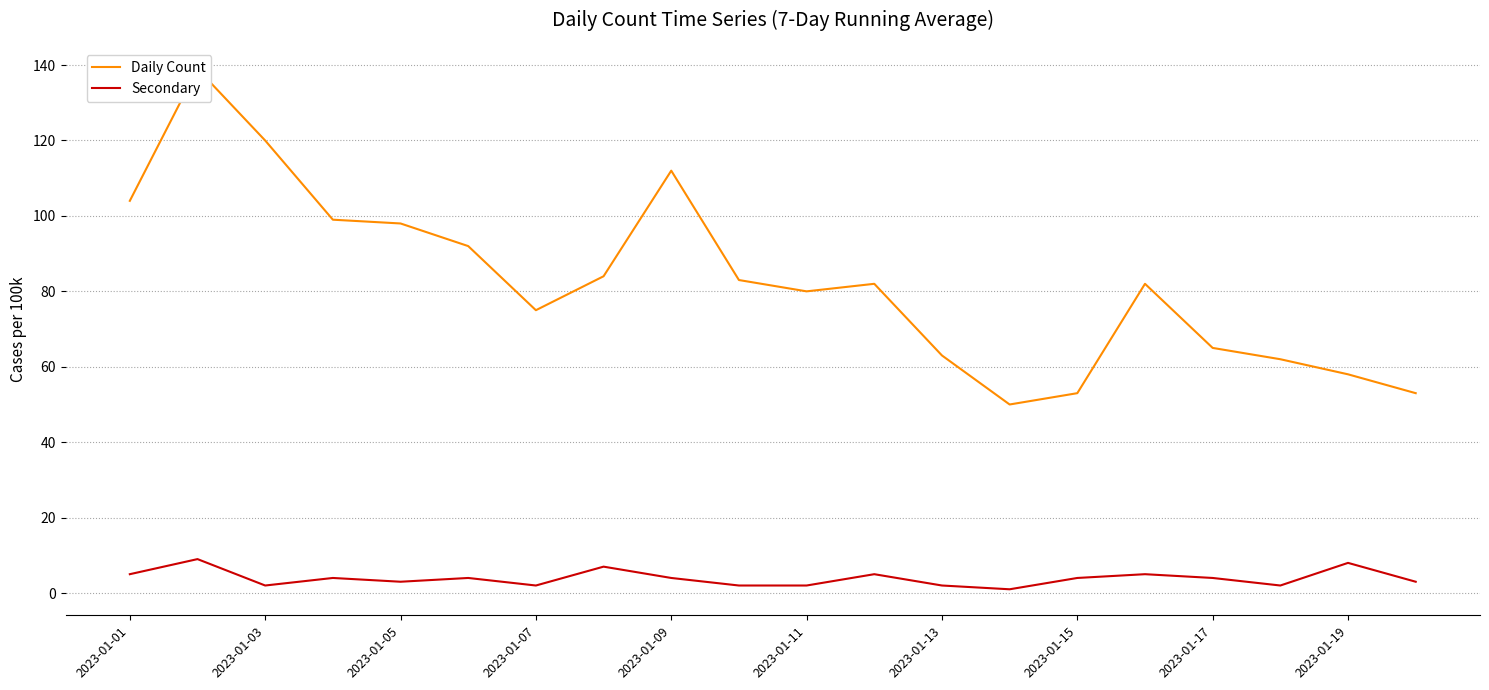

What is the maximum value for Secondary?

9